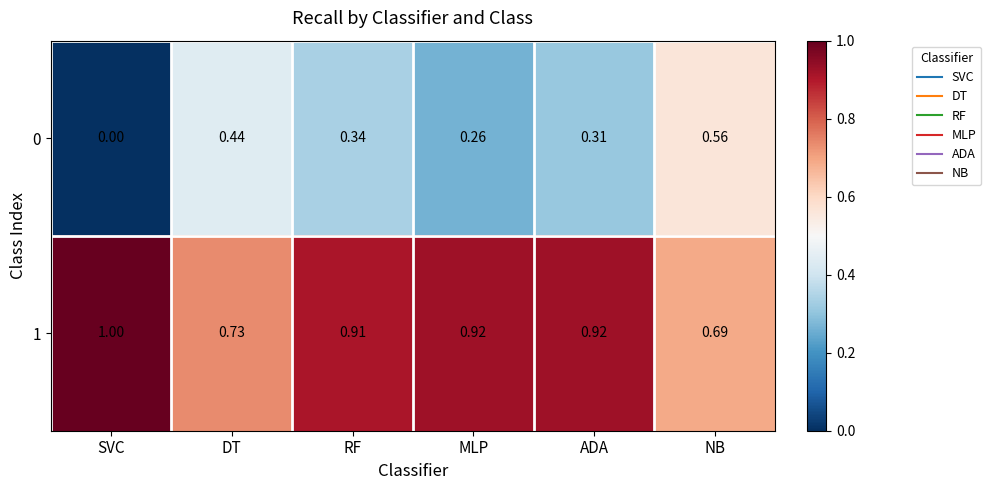

Where is 1 nearest to the value 0?

NB